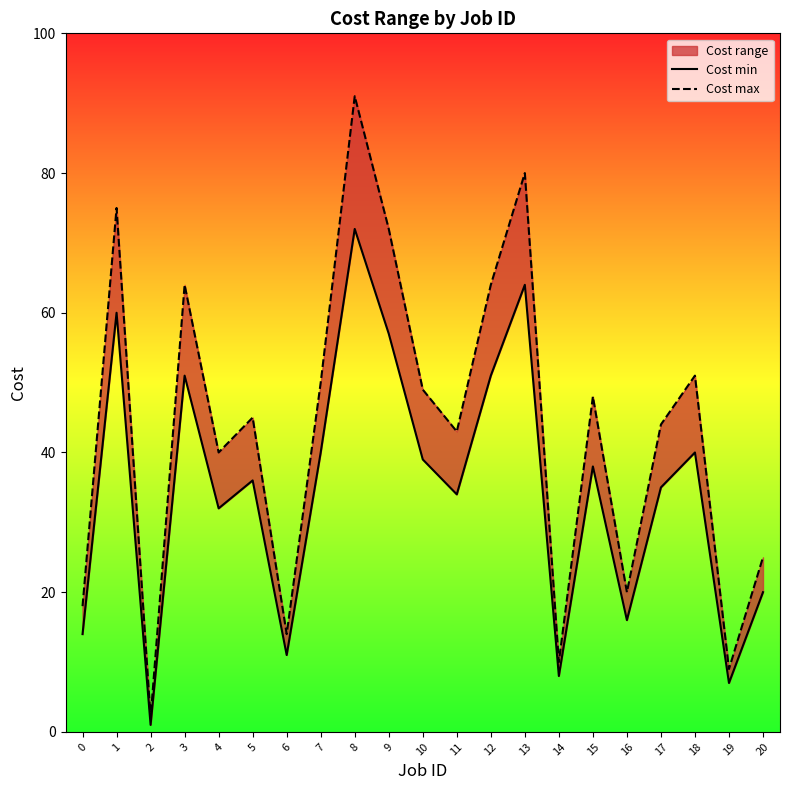

Reading left to right, what are all the values shown in this chart?

Cost min: 14	60	1	51	32	36	11	40	72	57	39	34	51	64	8	38	16	35	40	7	20
Cost max: 18	75	2	64	40	45	14	50	91	72	49	43	64	80	10	48	20	44	51	9	25